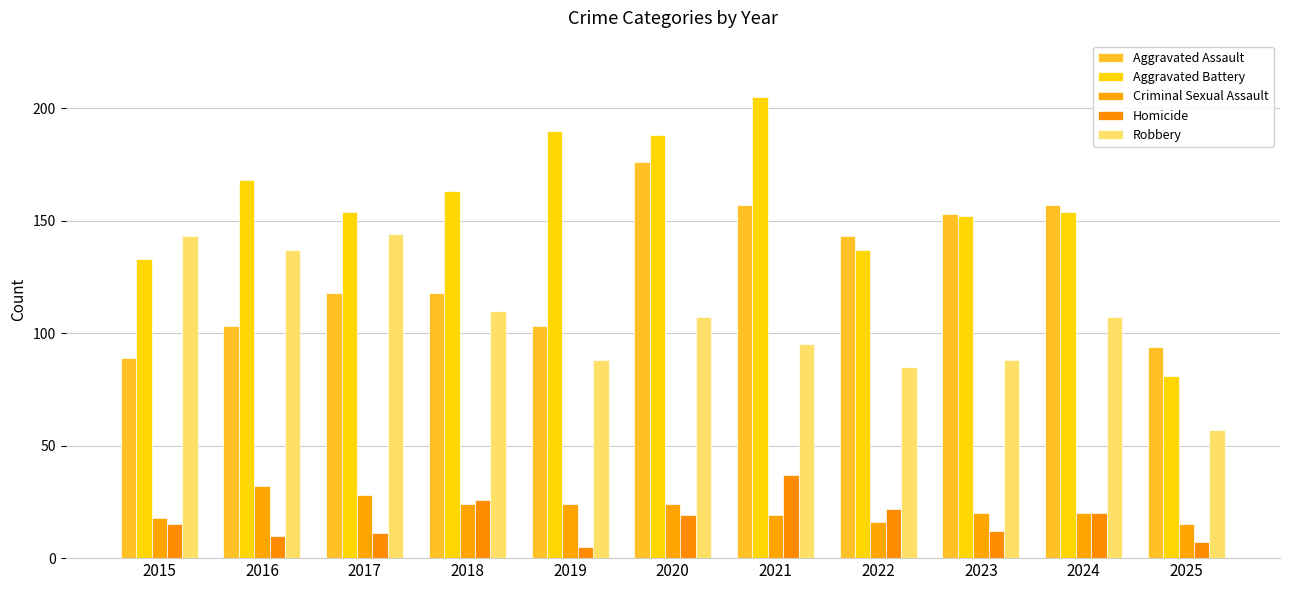

What is the sum of all Aggravated Battery values?

1725